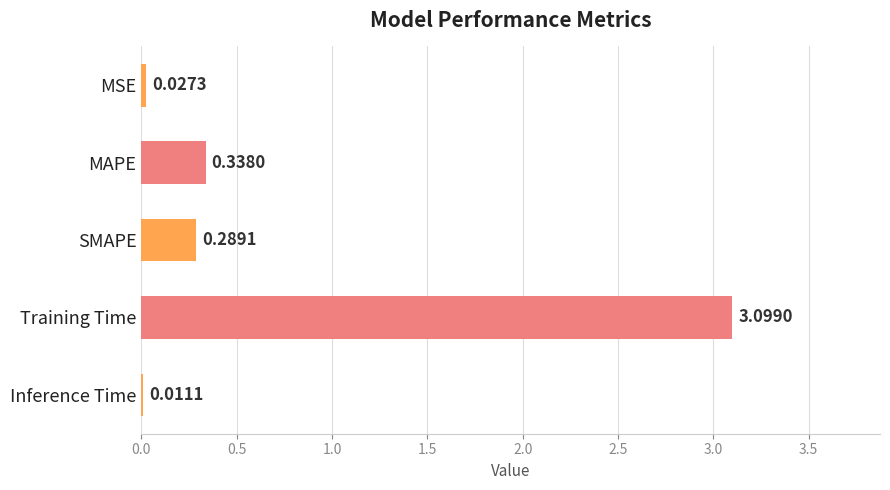

Which label corresponds to the largest value in the chart?

Training Time